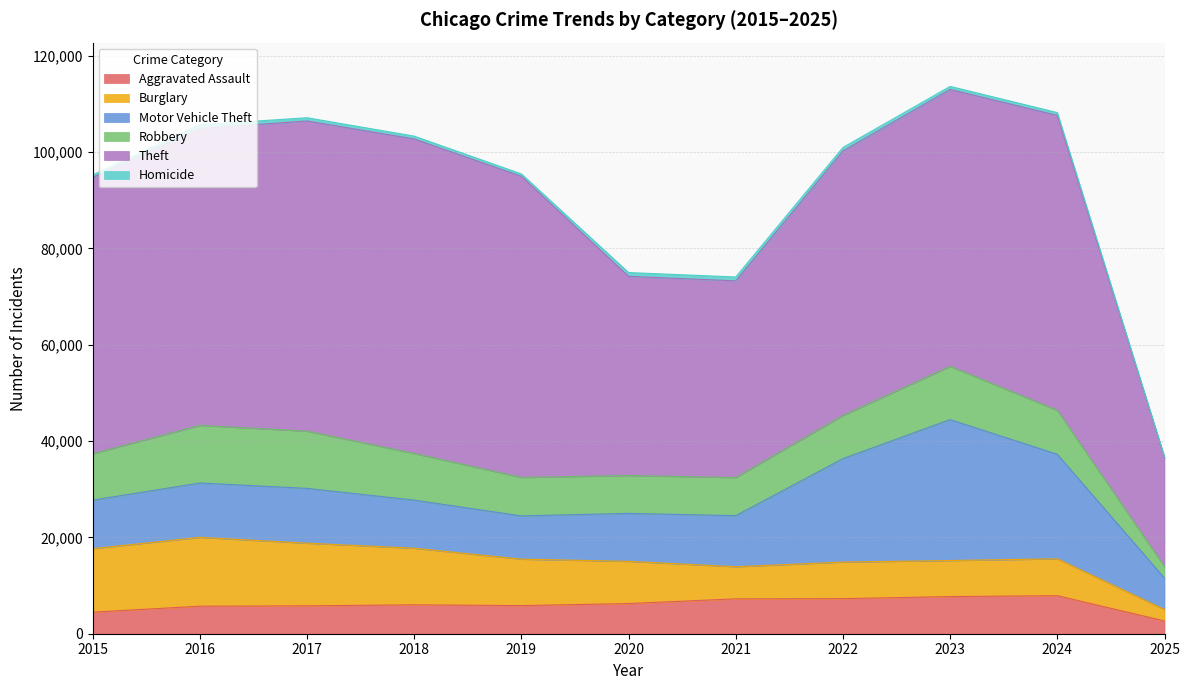

How many times do Burglary and Motor Vehicle Theft cross each other?

1